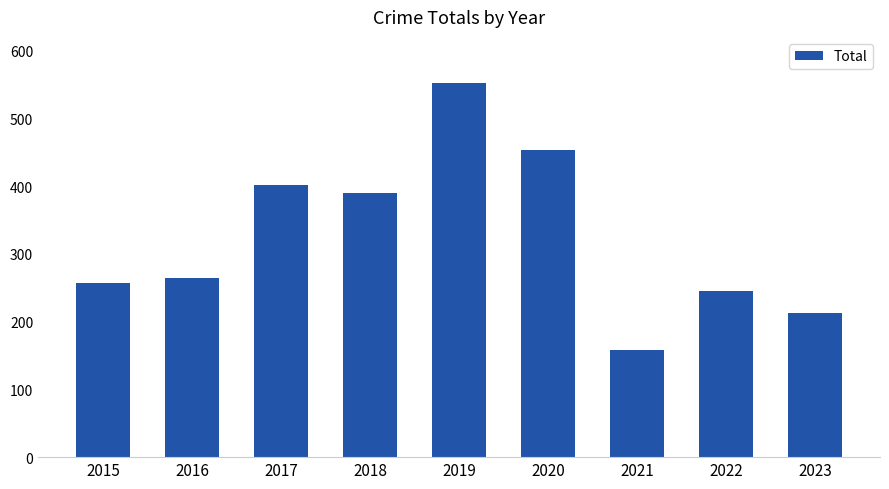

What is the ratio of the value at 2018 to the value at 2022?

1.6